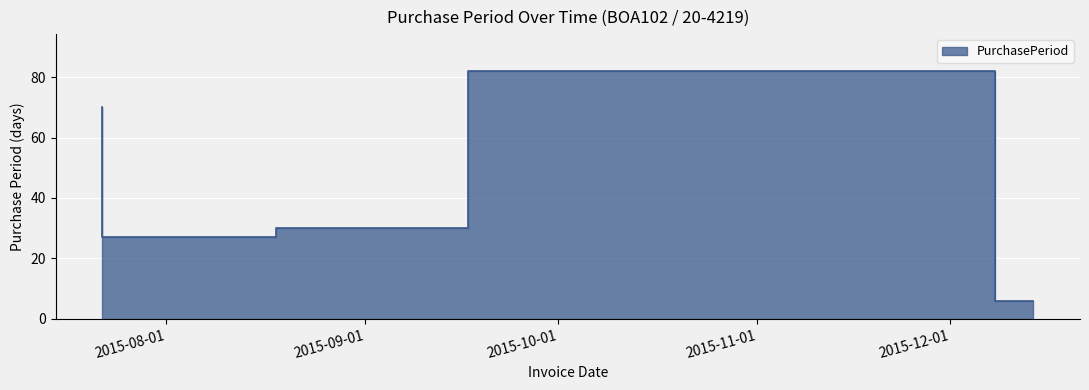

Rank the categories by value from lowest to highest.

2015-12-14, 2015-08-18, 2015-09-17, 2015-07-22, 2015-12-08